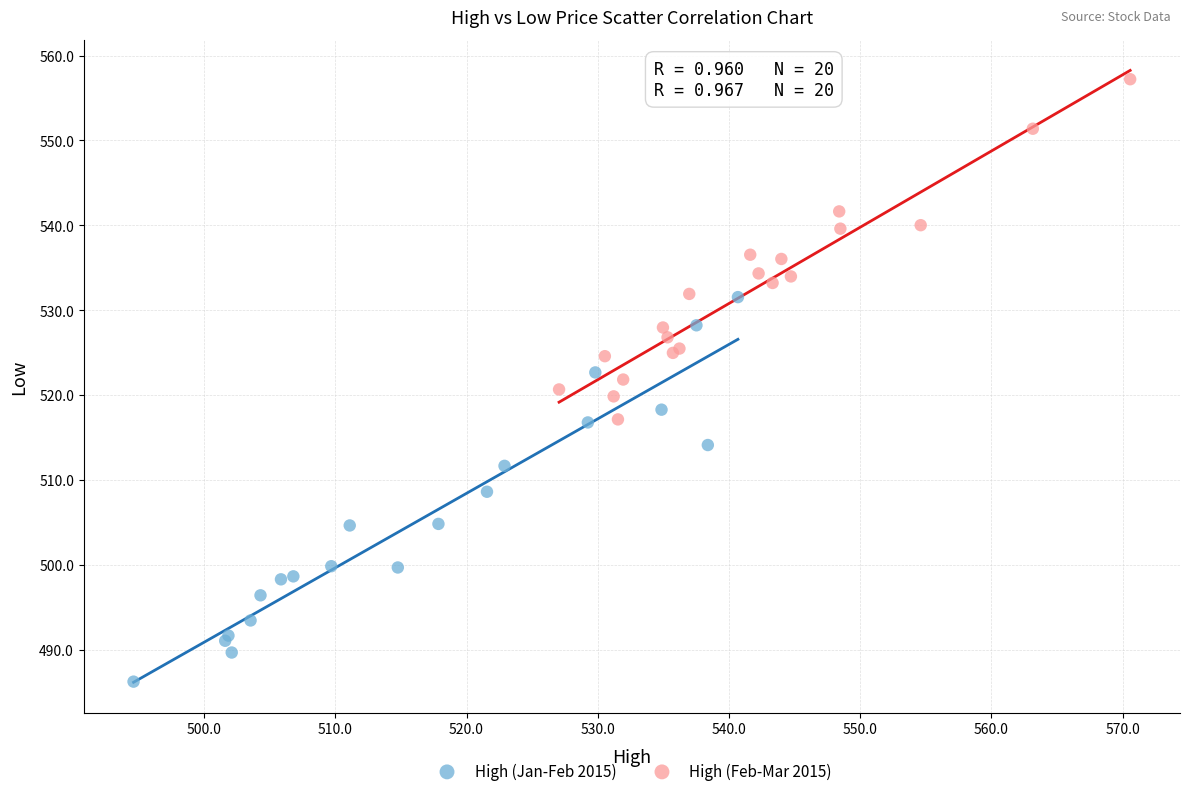

Which series has the largest Y range (max minus min)?

High (Jan-Feb 2015)